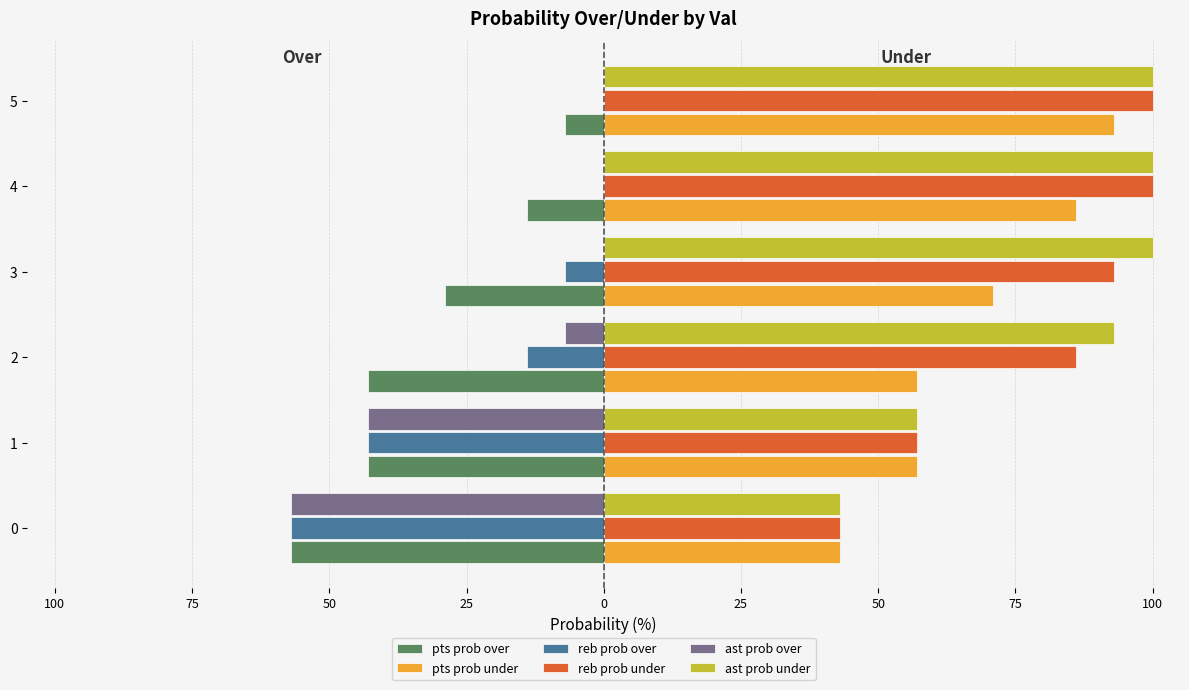

What are all the series names shown in the legend?

pts prob over, pts prob under, reb prob over, reb prob under, ast prob over, ast prob under